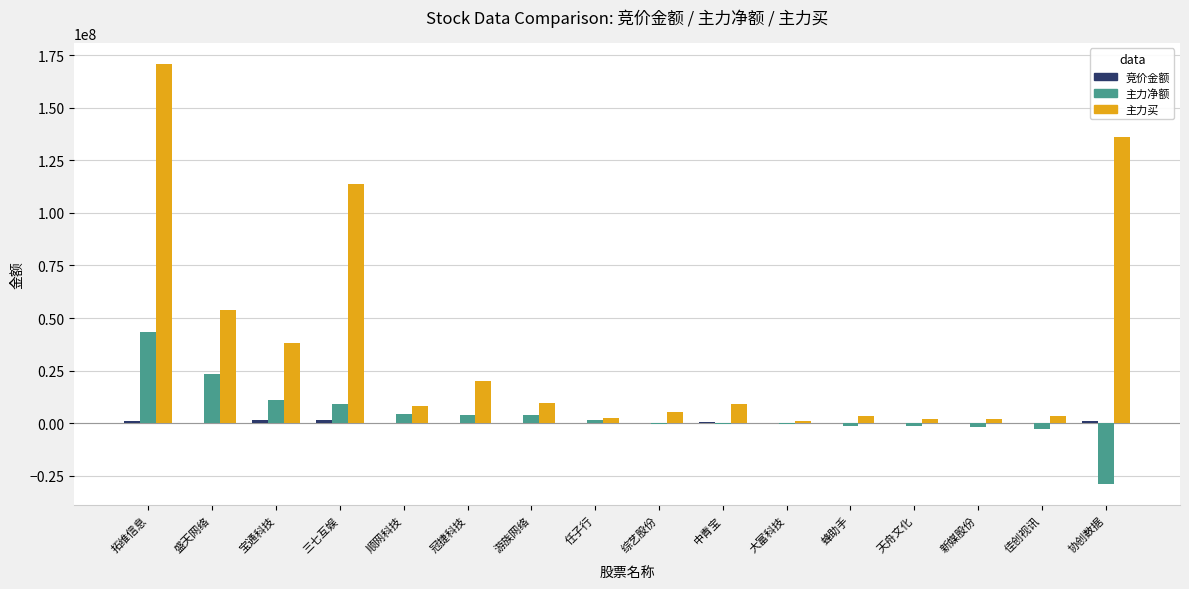

The 主力买 series shows 36570952 at 盛天网络. True or false?

False